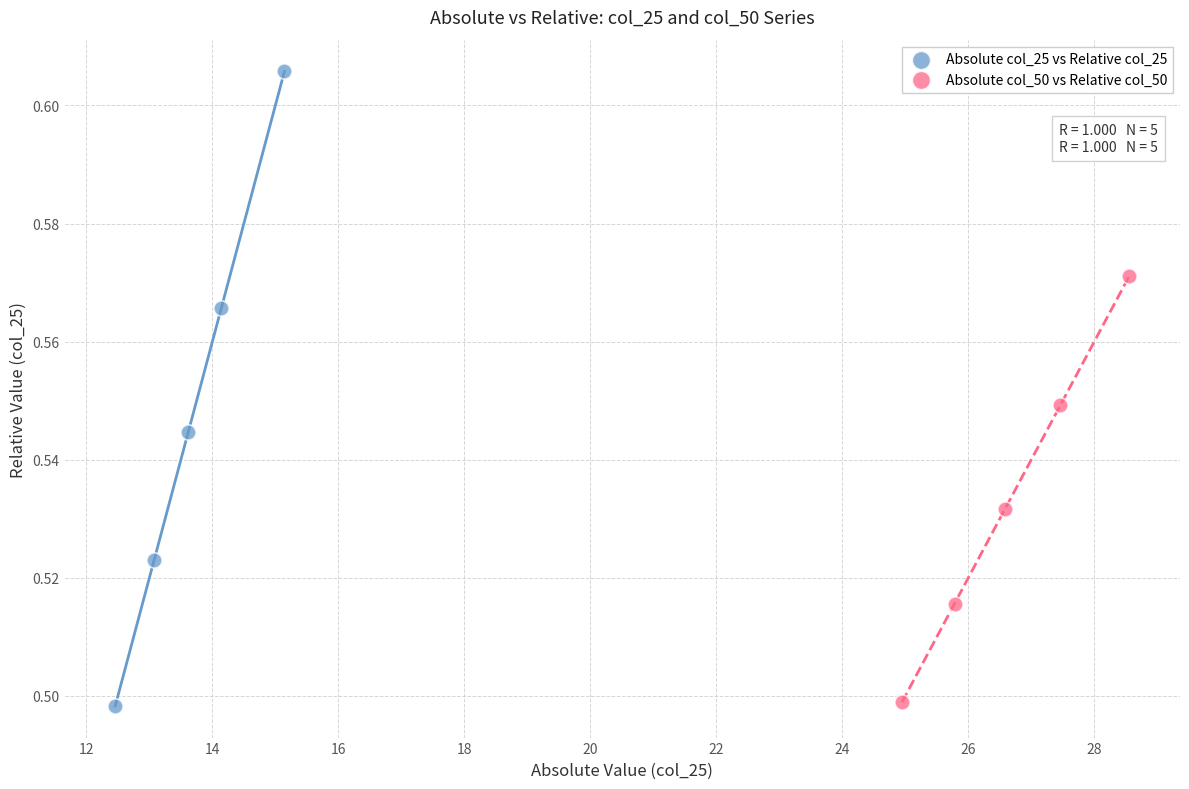

Which series has the largest Y range (max minus min)?

Absolute col_25 vs Relative col_25